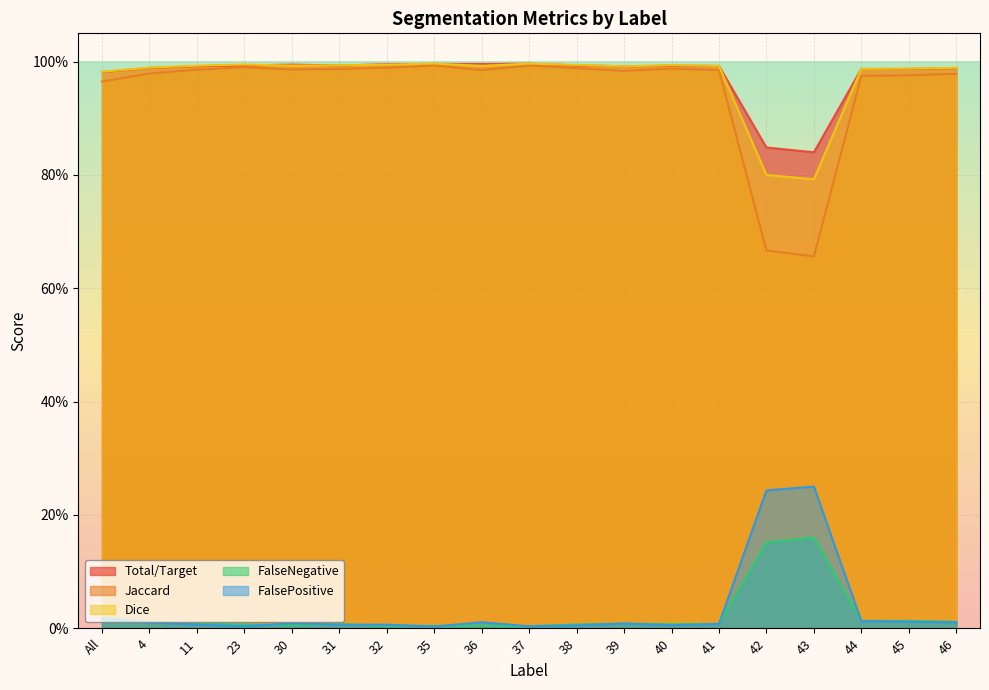

What is the sum of the Total/Target values at 23 and 41?

2.0